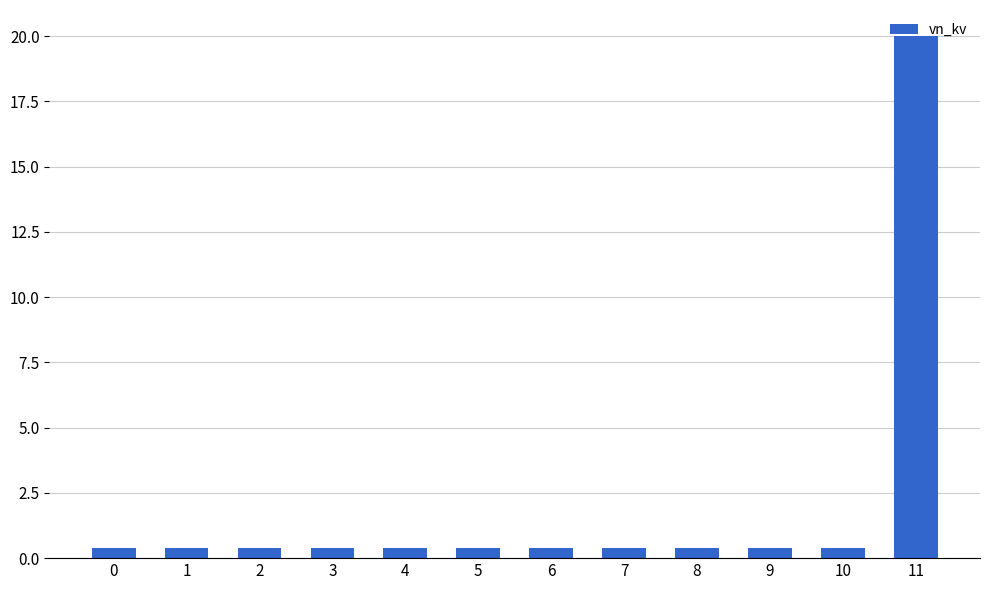

Reading right to left, transcribe all the data shown in this chart.

20.0	0.4	0.4	0.4	0.4	0.4	0.4	0.4	0.4	0.4	0.4	0.4